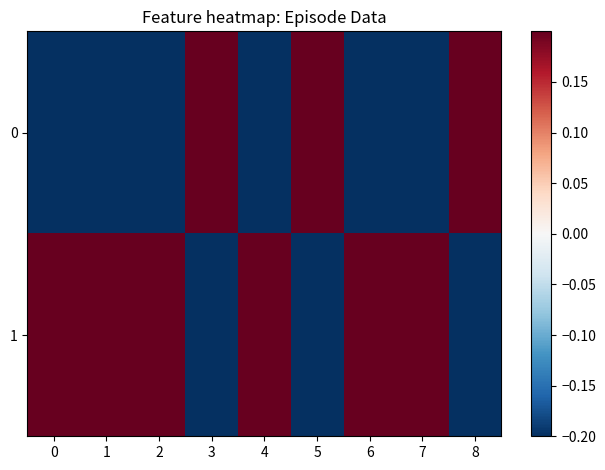

Reading left to right, extract all data points from this chart.

0: 0=-0.2	1=-0.2	2=-0.2	3=0.2	4=-0.2	5=0.2	6=-0.2	7=-0.2	8=0.2
1: 0=0.2	1=0.2	2=0.2	3=-0.2	4=0.2	5=-0.2	6=0.2	7=0.2	8=-0.2